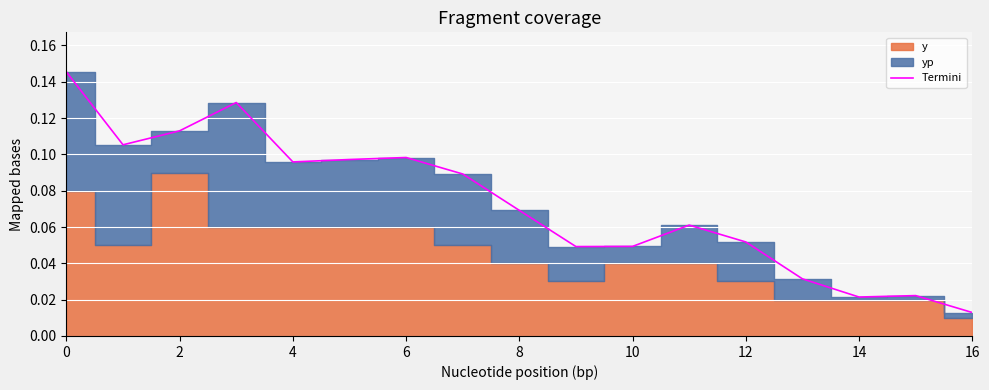

Reading left to right, list all the values displayed in this chart.

0.1	0.1	0.1	0.1	0.1	0.1	0.1	0.1	0.1	0.0	0.0	0.1	0.1	0.0	0.0	0.0	0.0